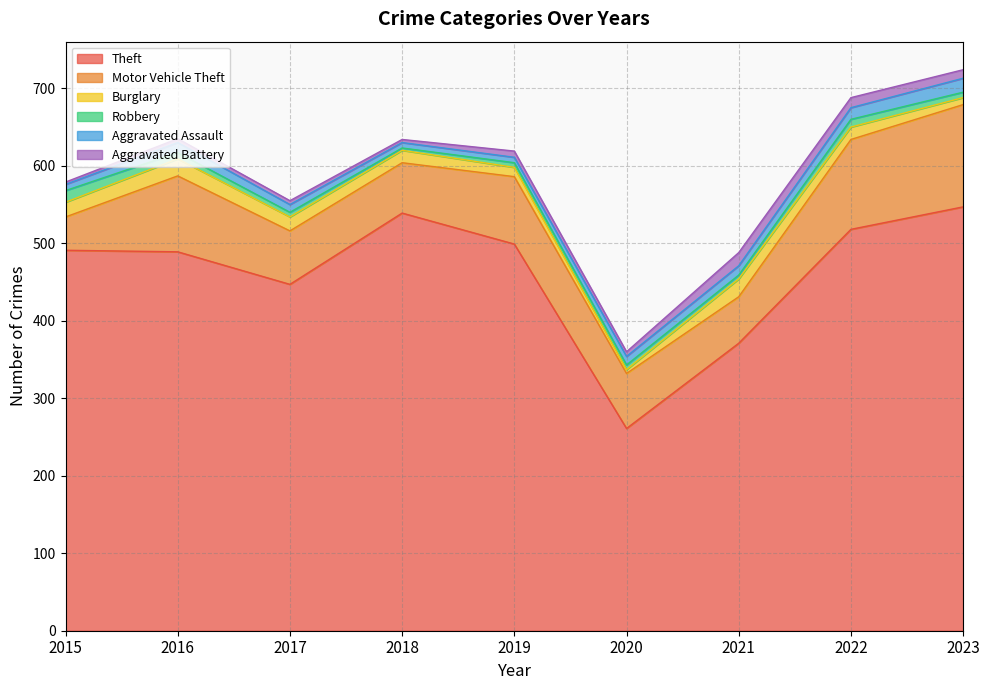

Reading right to left, extract all data points from this chart.

Theft: 2023=547	2022=518	2021=371	2020=261	2019=499	2018=539	2017=447	2016=489	2015=491
Motor Vehicle Theft: 2023=132	2022=116	2021=60	2020=71	2019=87	2018=65	2017=69	2016=98	2015=43
Burglary: 2023=9	2022=16	2021=23	2020=5	2019=12	2018=16	2017=18	2016=22	2015=19
Robbery: 2023=7	2022=10	2021=5	2020=6	2019=6	2018=3	2017=6	2016=8	2015=15
Aggravated Assault: 2023=18	2022=15	2021=12	2020=11	2019=7	2018=7	2017=10	2016=13	2015=8
Aggravated Battery: 2023=11	2022=13	2021=17	2020=6	2019=8	2018=4	2017=5	2016=5	2015=3